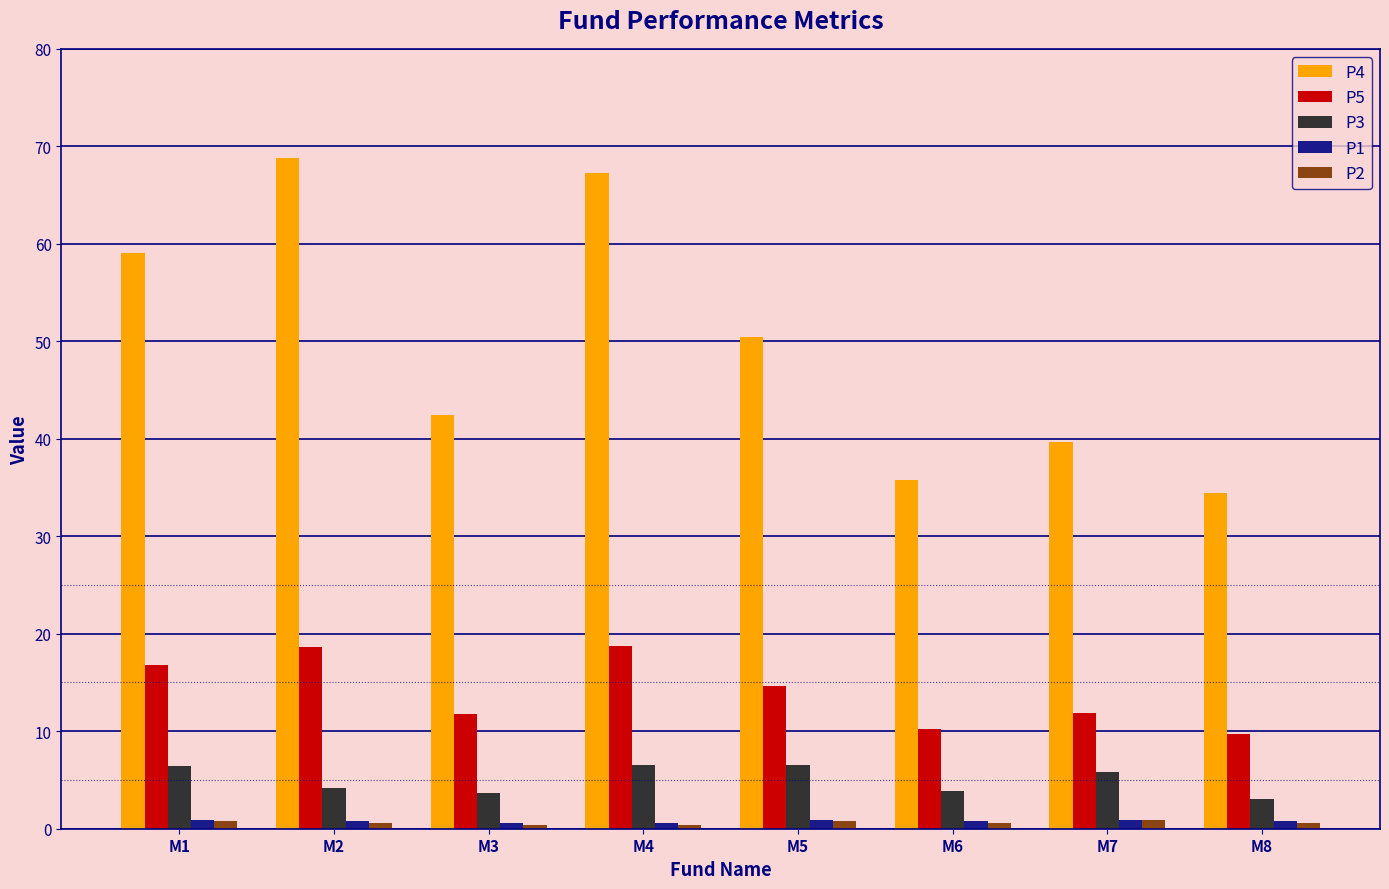

Is the value of P4 at M7 greater than the value of P3 at M2?

Yes